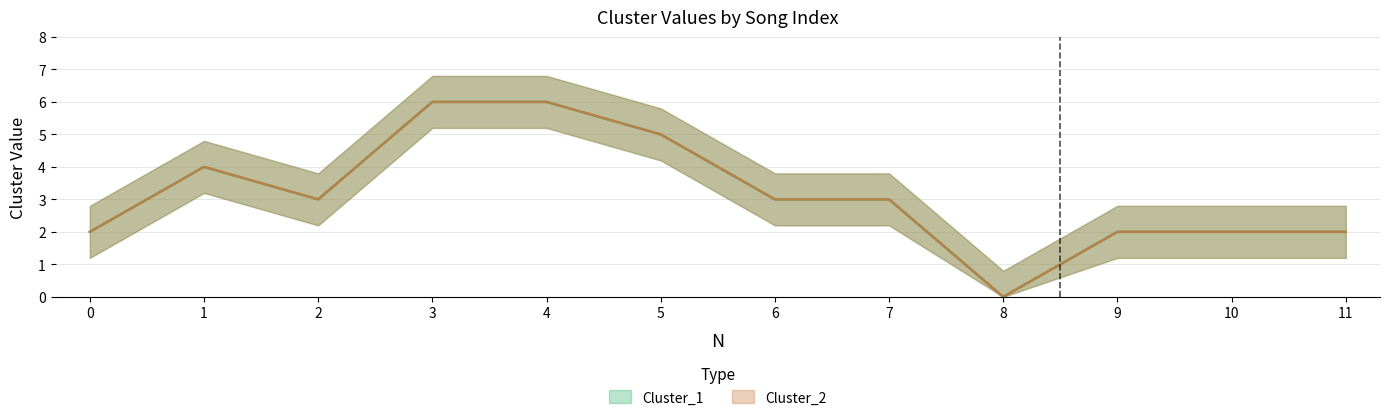

What is the difference between the maximum and minimum values in the Cluster_2 series?

6